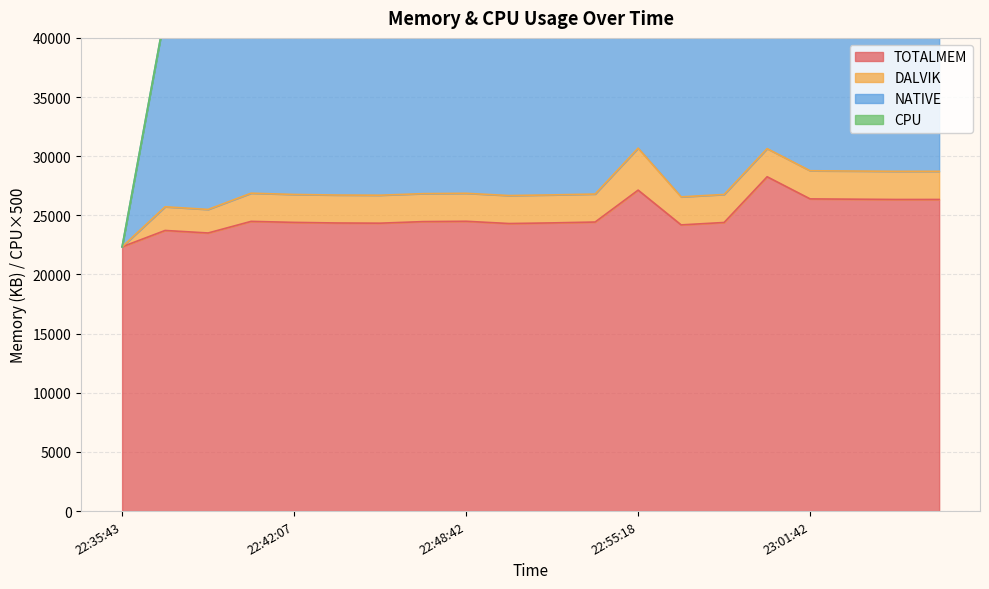

Reading left to right, what are all the values shown in this chart?

TOTALMEM: 22:35:43=22341.0	22:37:18=23721.0	22:38:54=23508.0	22:40:31=24490.0	22:42:07=24404.0	22:43:45=24353.0	22:45:27=24337.0	22:47:09=24470.0	22:48:42=24498.0	22:50:19=24307.0	22:51:59=24361.0	22:53:39=24434.0	22:55:18=27131.0	22:56:52=24192.0	22:58:31=24396.0	23:00:05=28261.0	23:01:42=26389.0	23:03:19=26366.0	23:04:56=26340.0	23:06:37=26341.0
DALVIK: 22:35:43=0.0	22:37:18=2002.0	22:38:54=1990.0	22:40:31=2382.0	22:42:07=2361.0	22:43:45=2363.0	22:45:27=2364.0	22:47:09=2364.0	22:48:42=2365.0	22:50:19=2365.0	22:51:59=2367.0	22:53:39=2366.0	22:55:18=3549.0	22:56:52=2369.0	22:58:31=2369.0	23:00:05=2379.0	23:01:42=2379.0	23:03:19=2379.0	23:04:56=2379.0	23:06:37=2379.0
NATIVE: 22:35:43=0.0	22:37:18=16384.0	22:38:54=16384.0	22:40:31=16384.0	22:42:07=16384.0	22:43:45=16384.0	22:45:27=16384.0	22:47:09=18432.0	22:48:42=18432.0	22:50:19=18432.0	22:51:59=18432.0	22:53:39=18432.0	22:55:18=18432.0	22:56:52=18432.0	22:58:31=18432.0	23:00:05=18432.0	23:01:42=18432.0	23:03:19=18432.0	23:04:56=18432.0	23:06:37=18432.0
CPU: 22:35:43=0.0	22:37:18=0.0	22:38:54=0.0	22:40:31=0.0	22:42:07=0.0	22:43:45=0.0	22:45:27=0.0	22:47:09=0.0	22:48:42=0.0	22:50:19=0.0	22:51:59=0.0	22:53:39=0.0	22:55:18=0.0	22:56:52=0.0	22:58:31=0.0	23:00:05=5.8	23:01:42=0.0	23:03:19=0.0	23:04:56=0.0	23:06:37=0.0